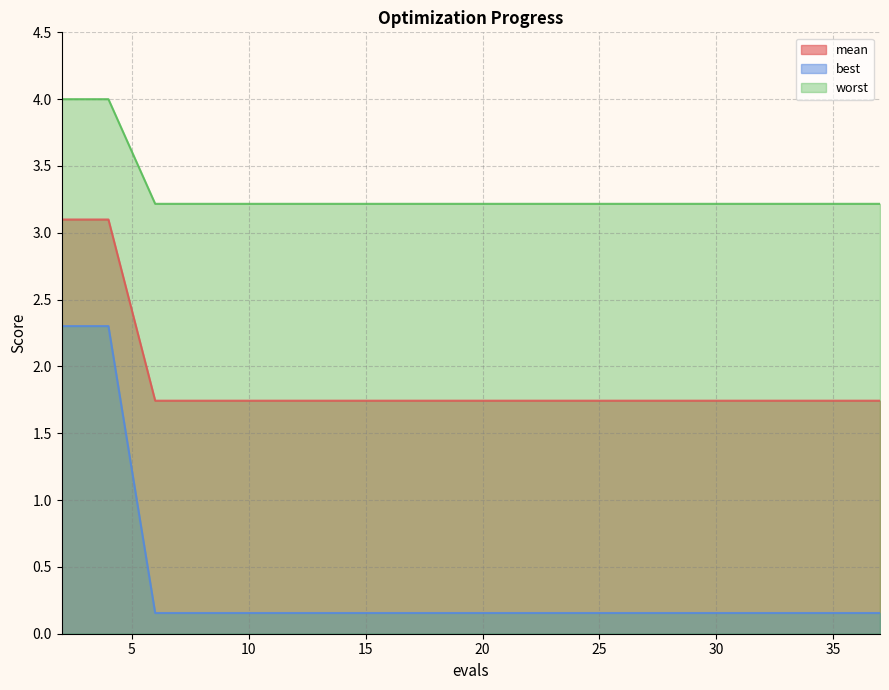

How many lines are shown in the chart?

3